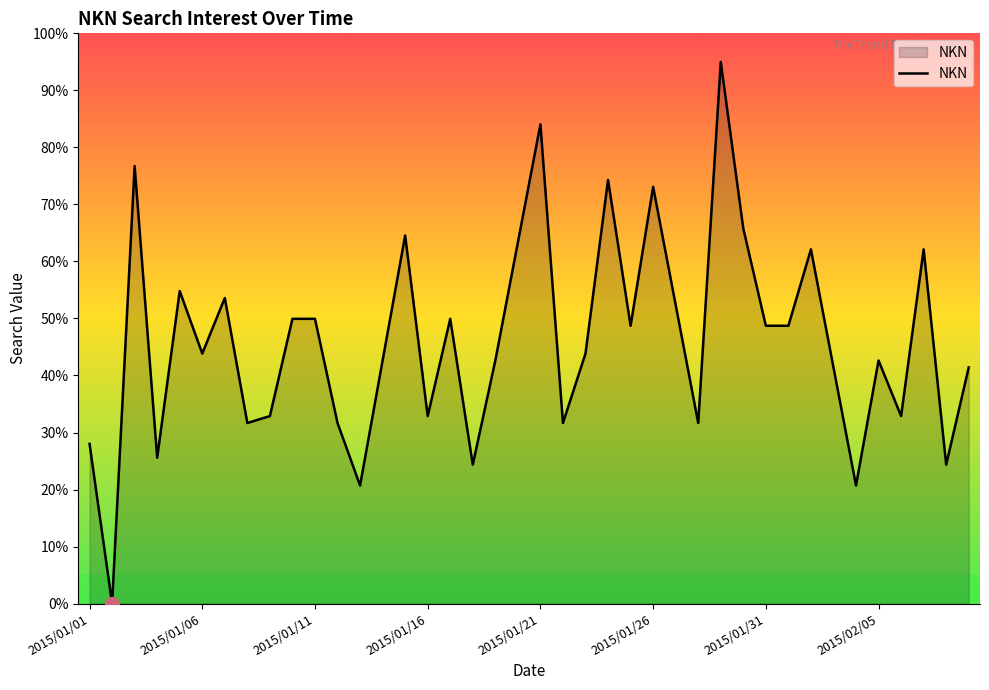

What is the difference between the maximum and minimum values?

95.0